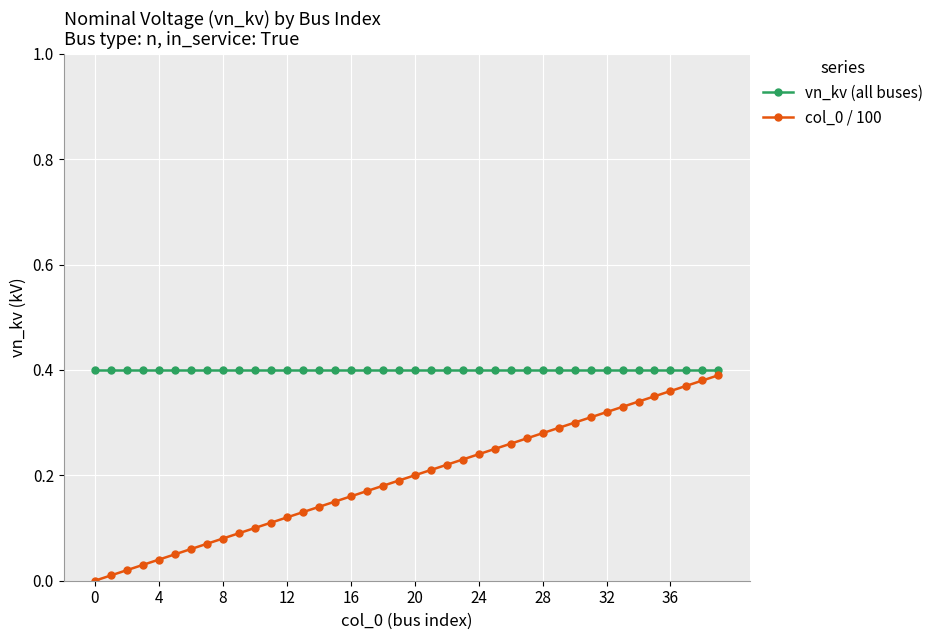

True or false: vn_kv (all buses) and col_0 / 100 cross at least once.

False